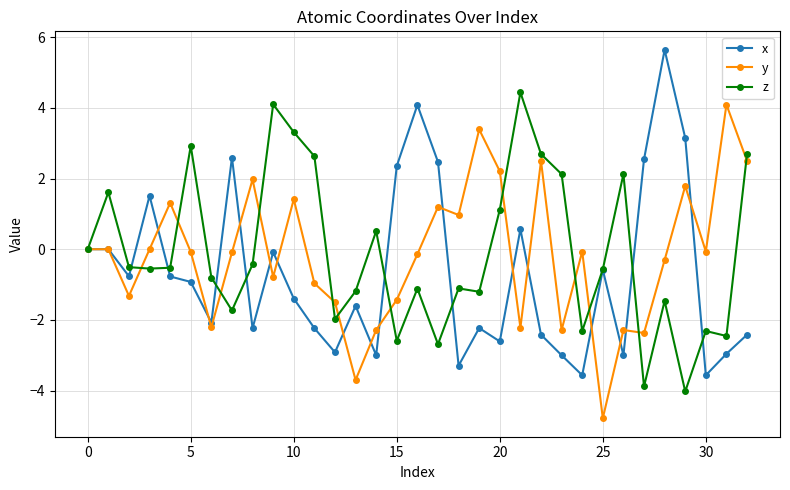

True or false: x has more than 2 interior local peaks.

True